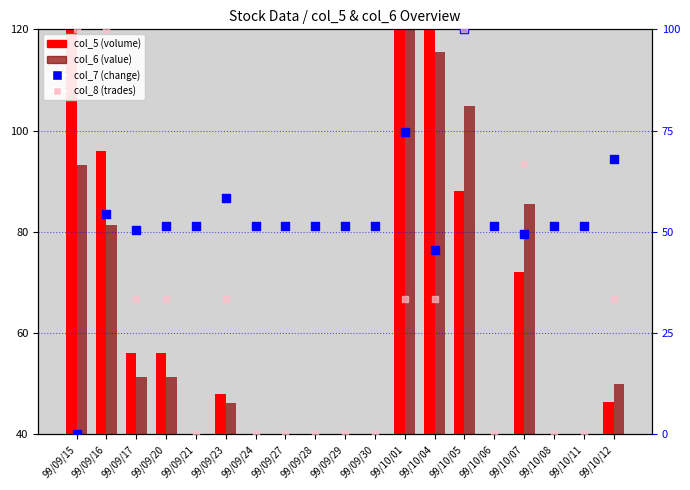

Which series reaches the minimum Y coordinate?

col_5 (volume)